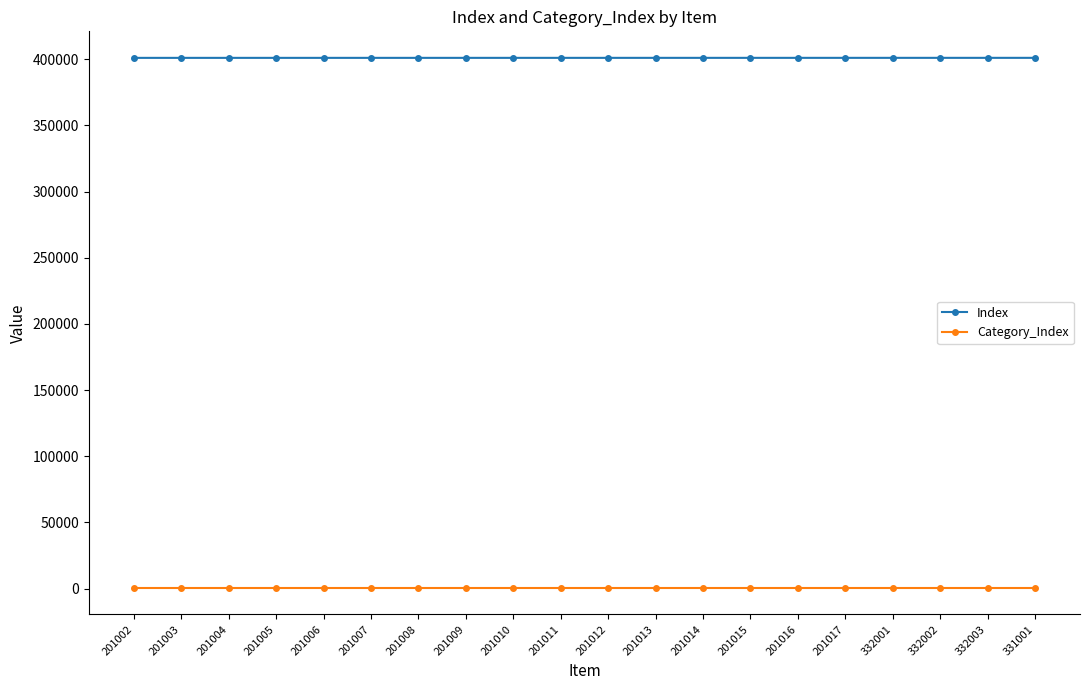

What is the label of the 3rd point from the left?

201004